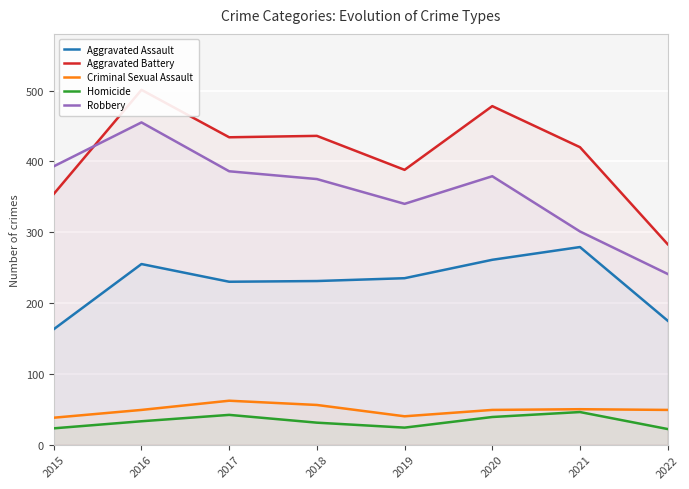

Where is Aggravated Assault nearest to the value 221?

2017